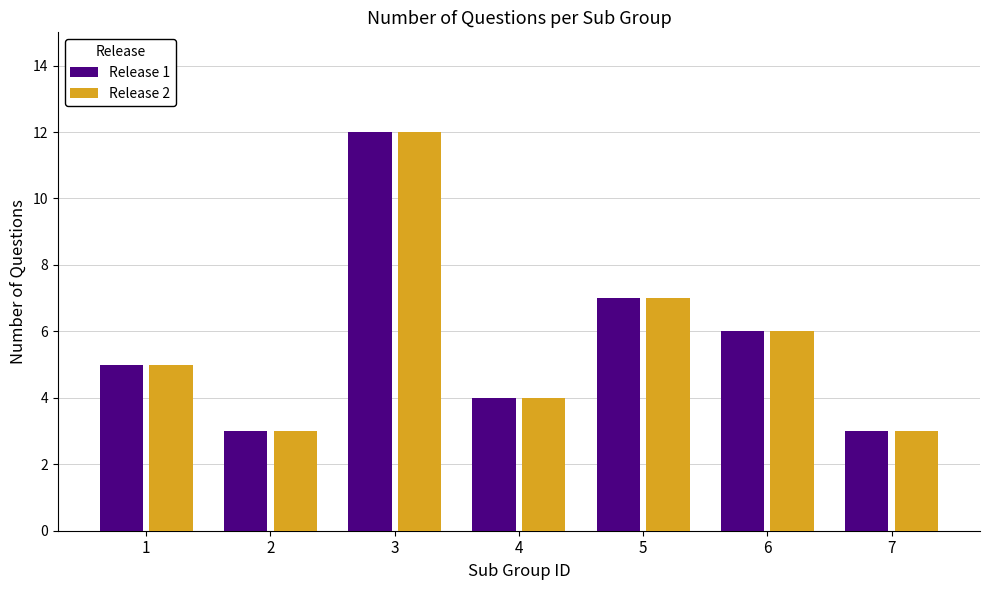

What value does the Release 2 series have at 2?

3